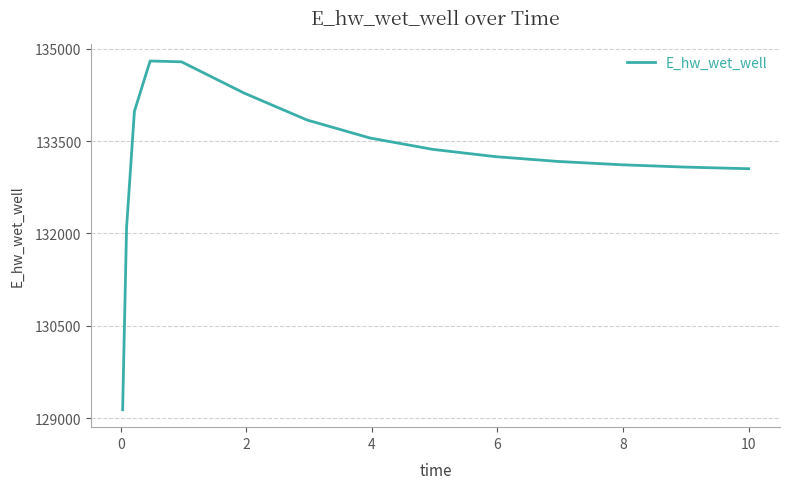

How many values exceed 133246?

8